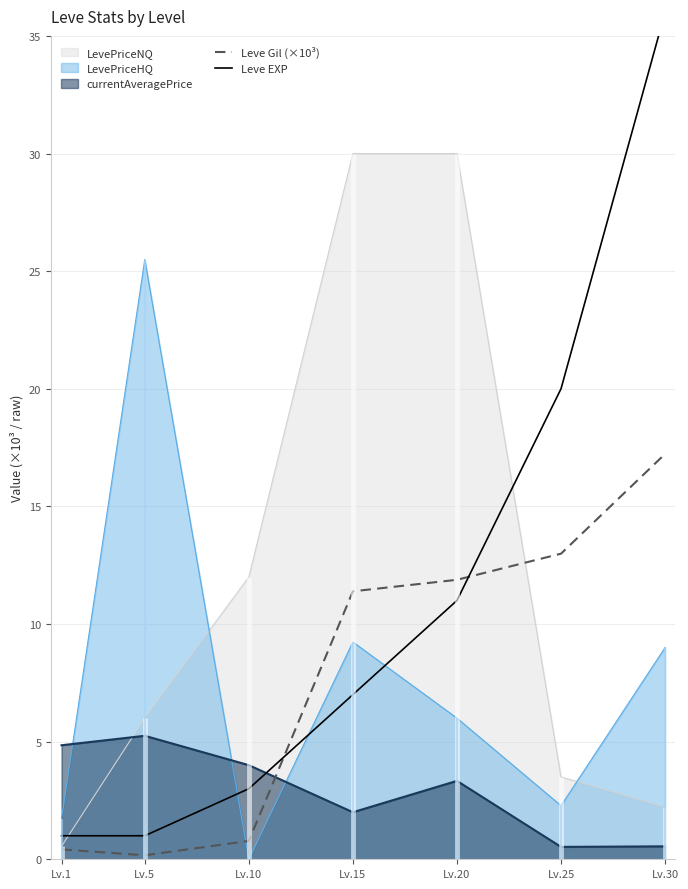

Does the chart display data point markers on the line(s)?

No